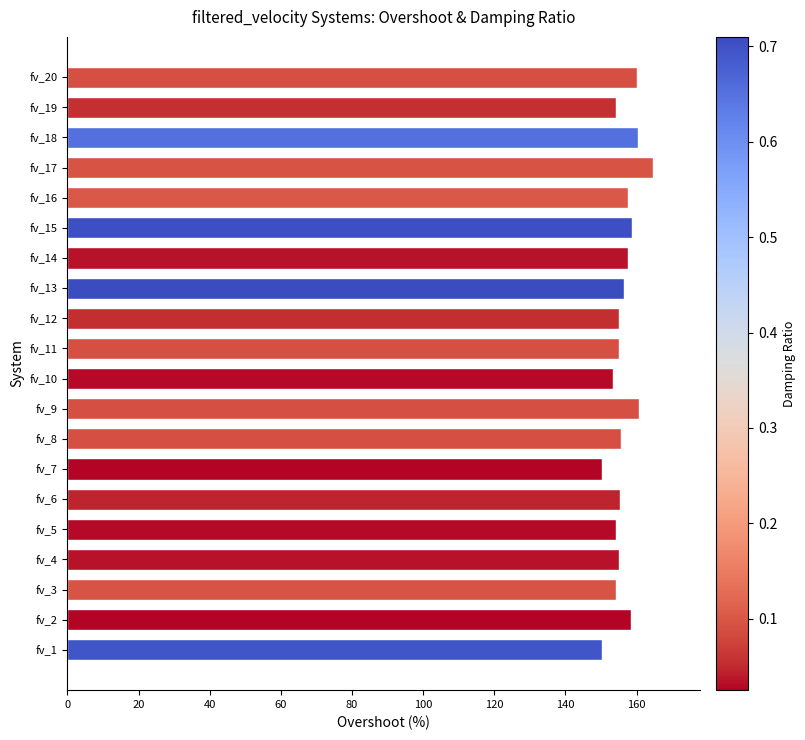

What is the ratio of the value at fv_1 to the value at fv_16?

1.0